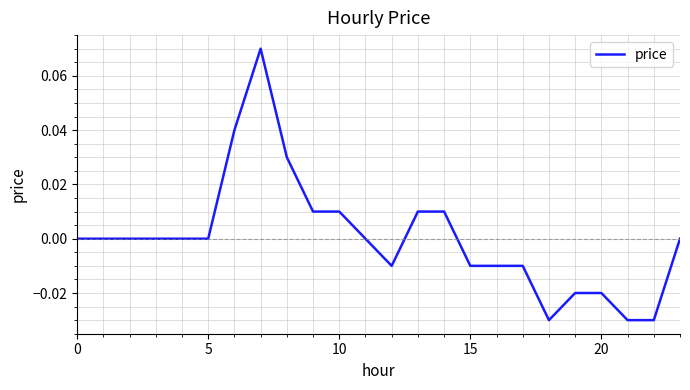

How many distinct data groups are displayed?

1